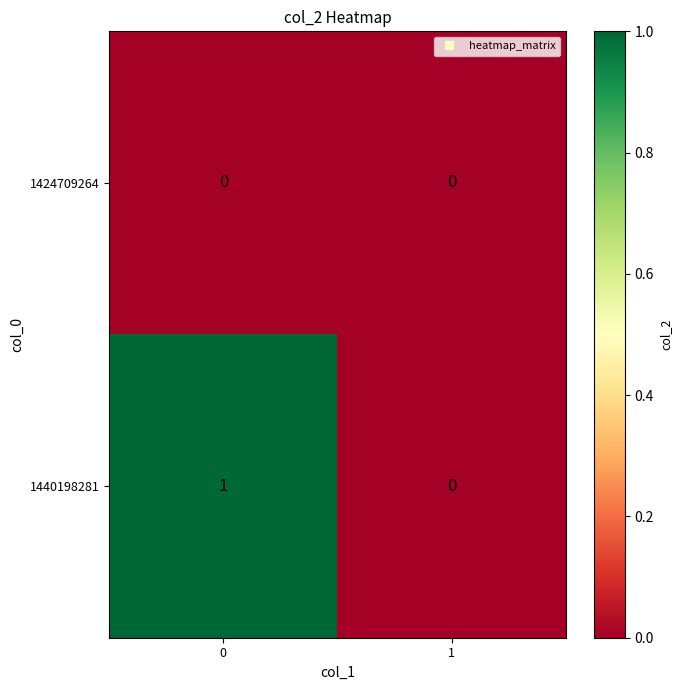

Rank the series at 0 from lowest to highest value.

1424709264, 1440198281